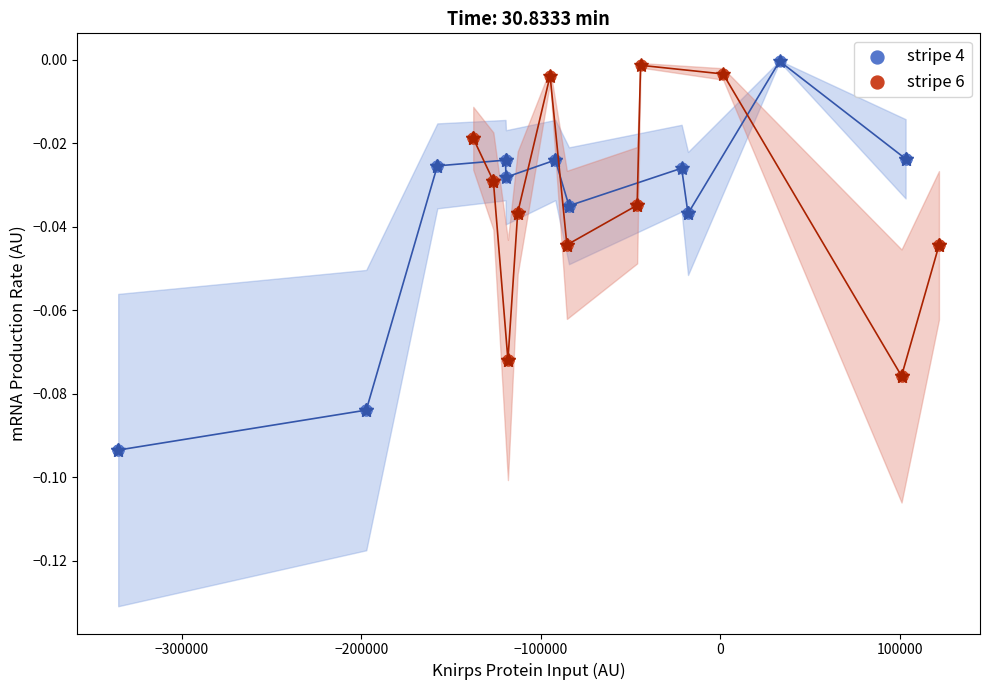

Which series reaches the minimum Y coordinate?

stripe 4